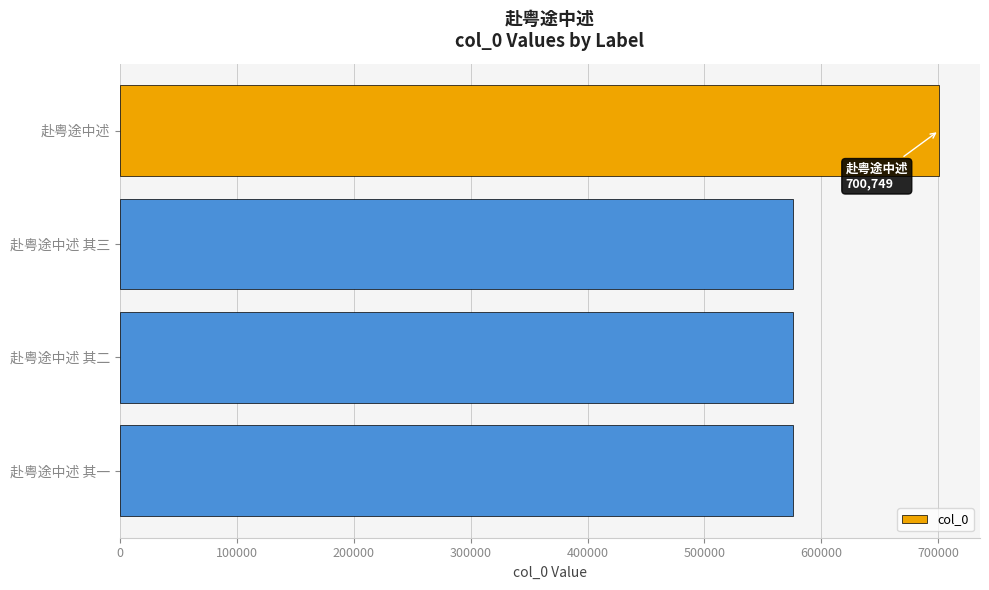

The chart shows a value of 335005 at 赴粤途中述 其三. True or false?

False